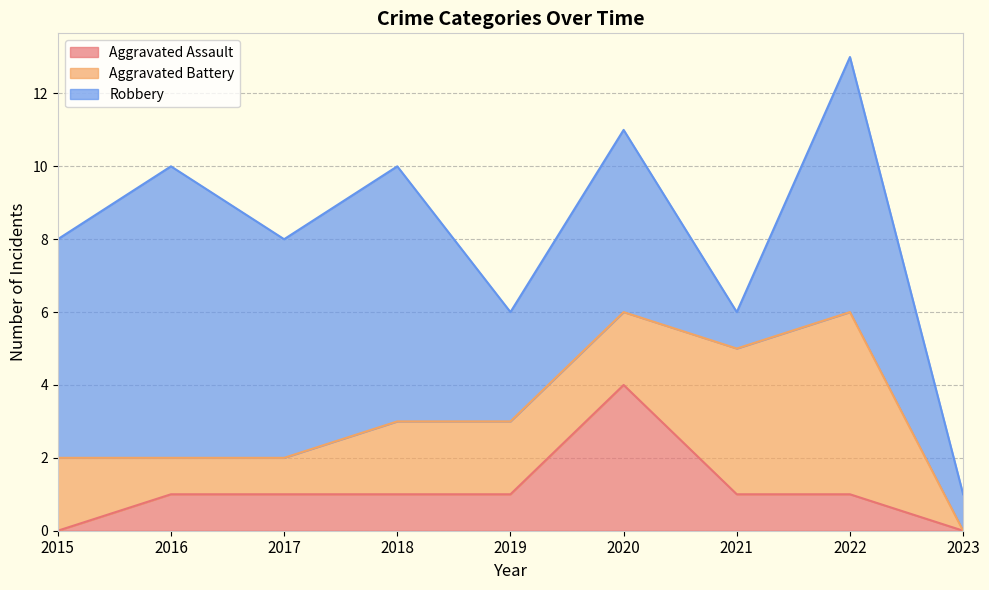

Which series has the widest spread of values?

Robbery